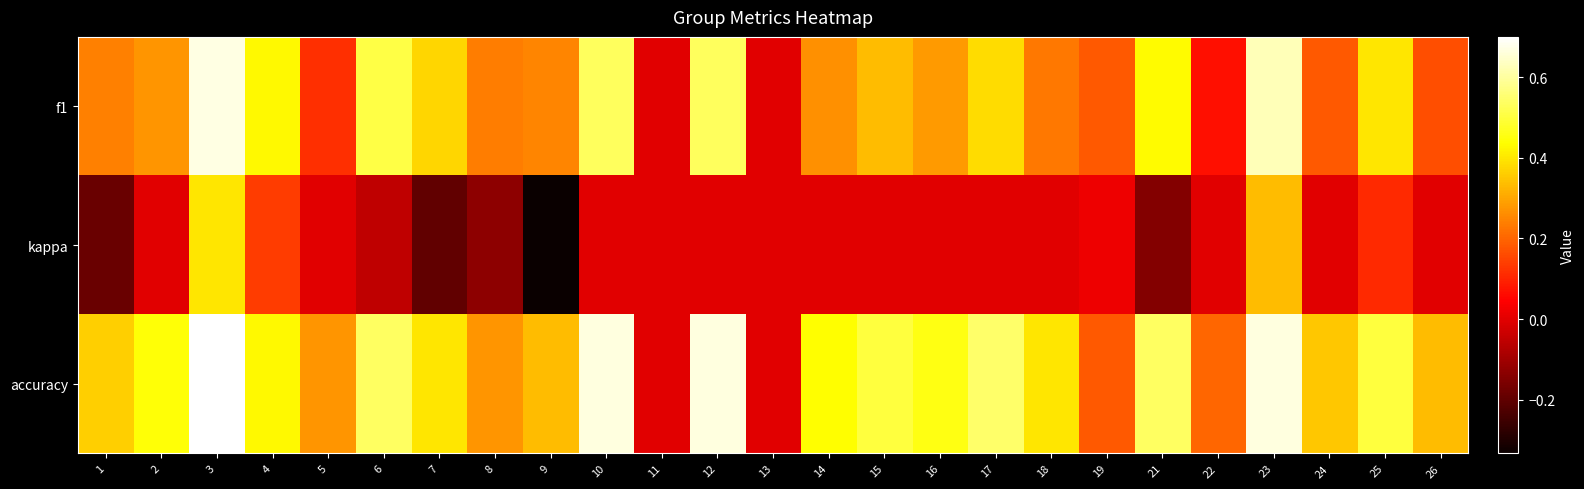

How many distinct data groups are displayed?

3